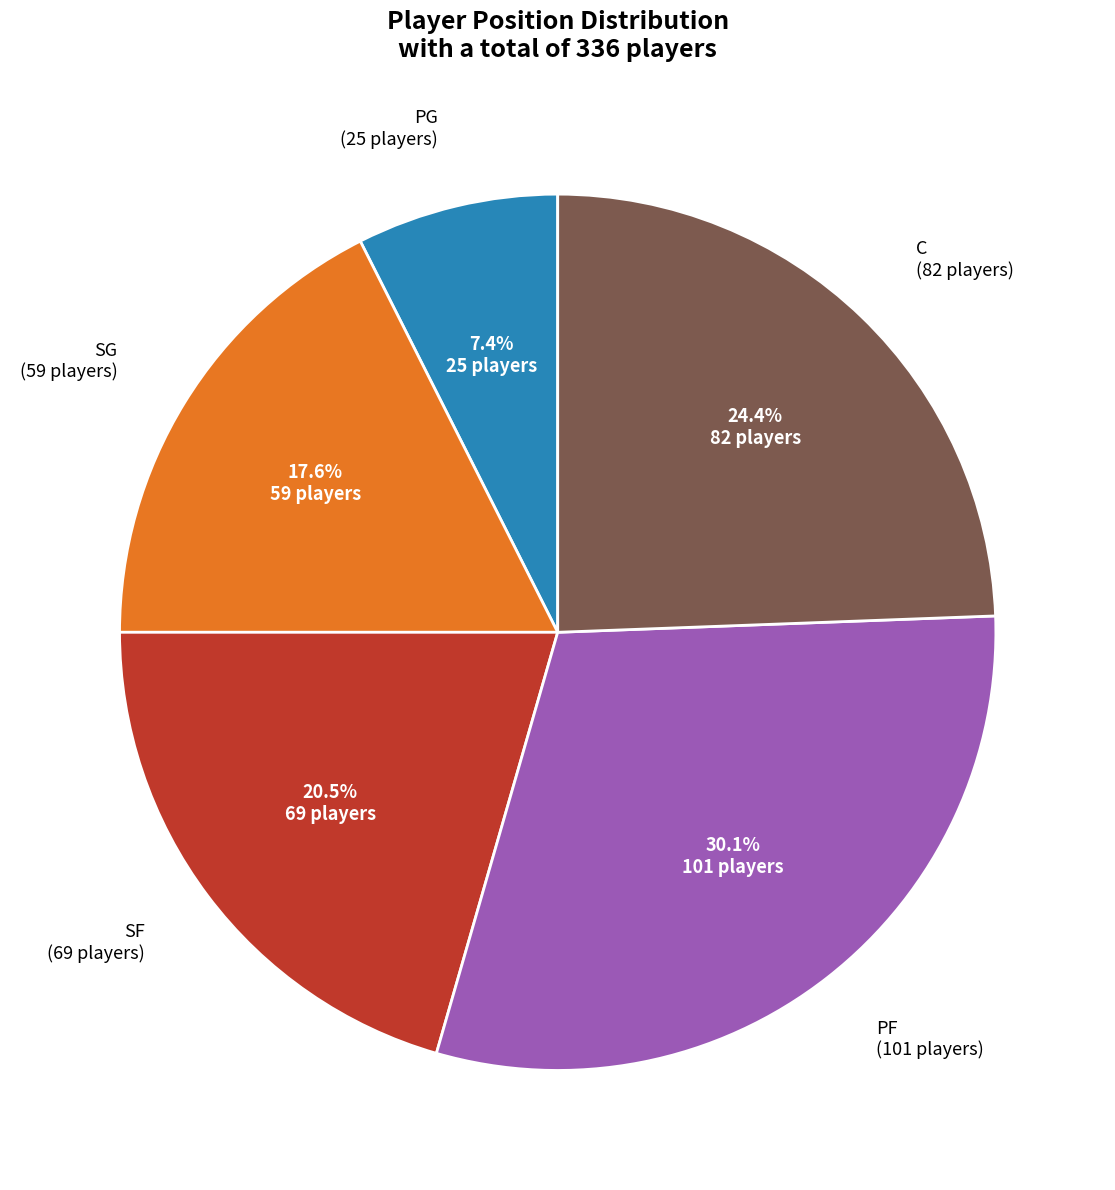

To the nearest percent, what is the combined percentage of PG and SG?

25%